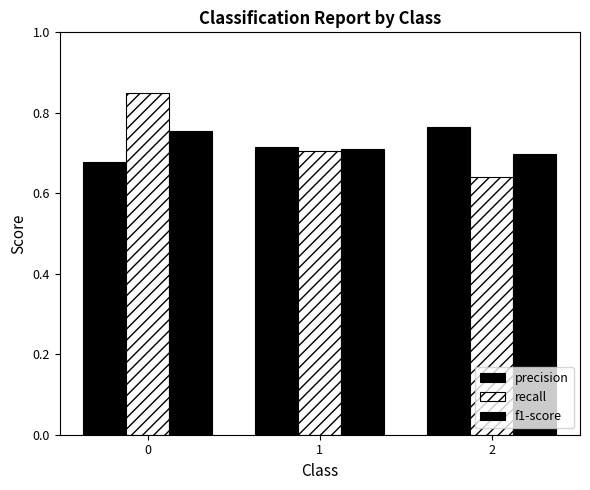

How many distinct data groups are displayed?

3